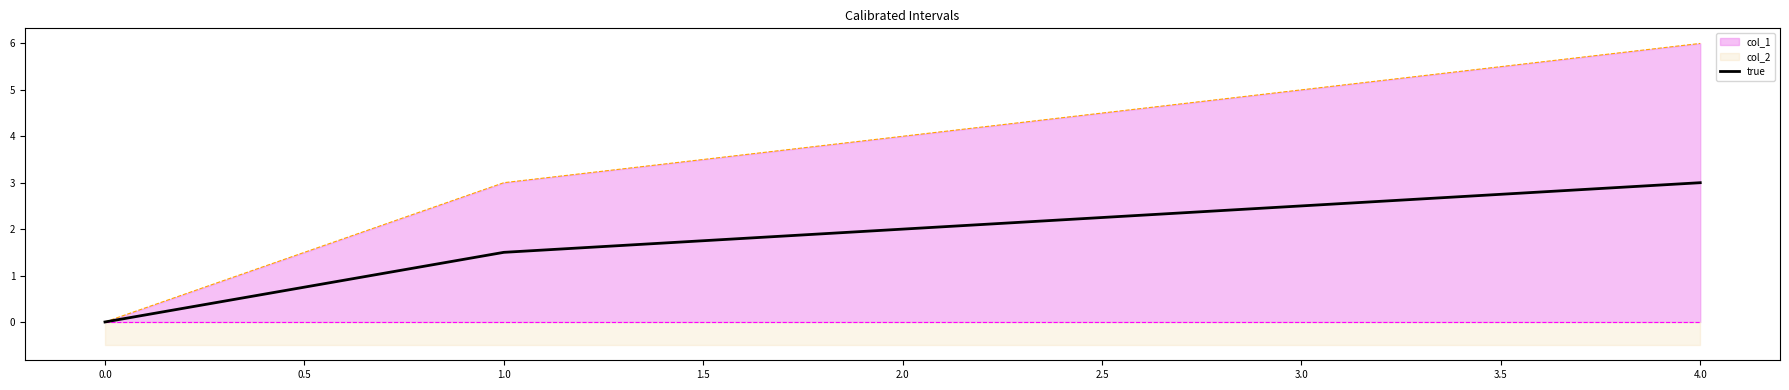

True or false: the data has more than 2 interior local peaks.

False